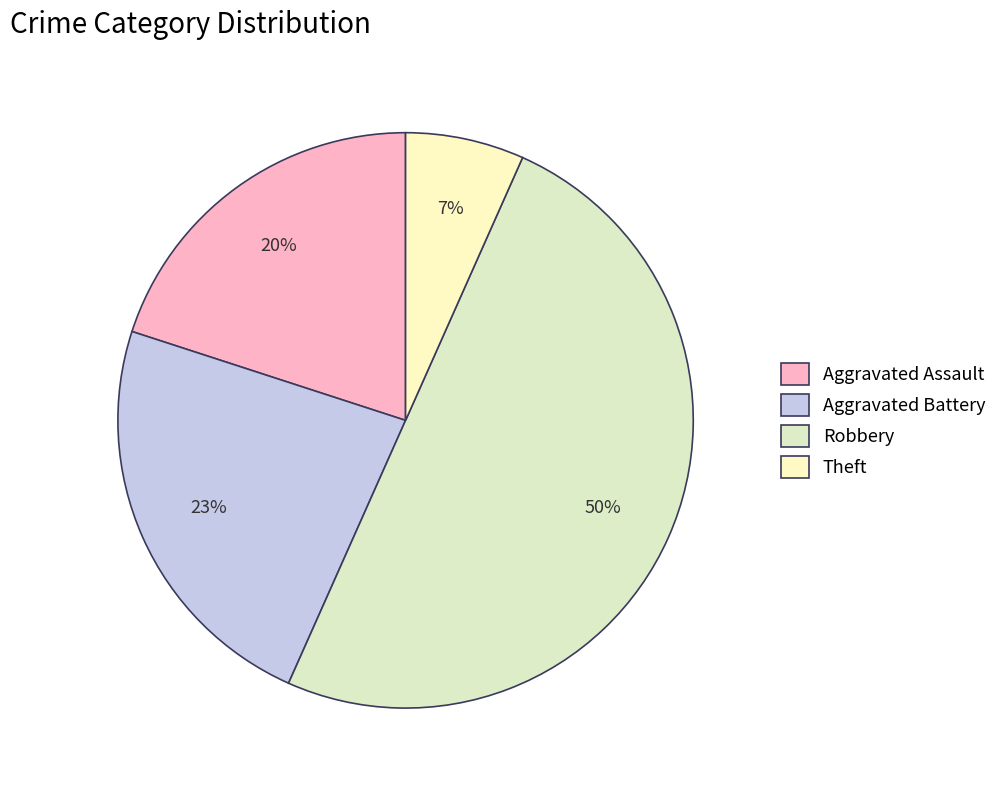

What percentage is the Robbery slice, to the nearest percent?

50%